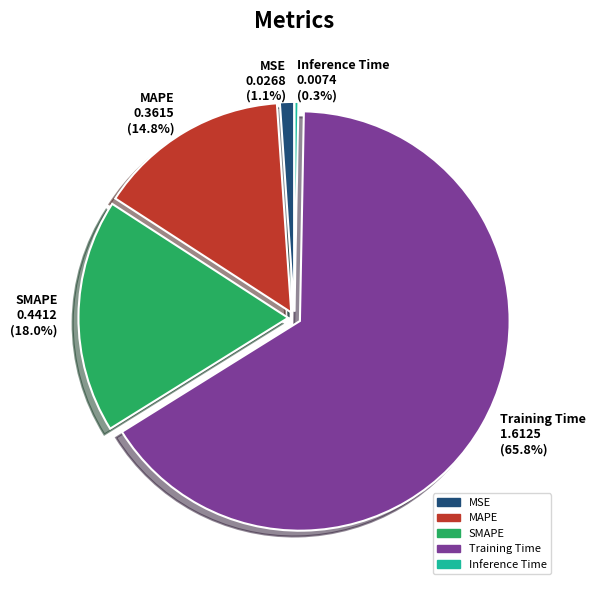

The MSE slice represents 11% of the pie. True or false?

False